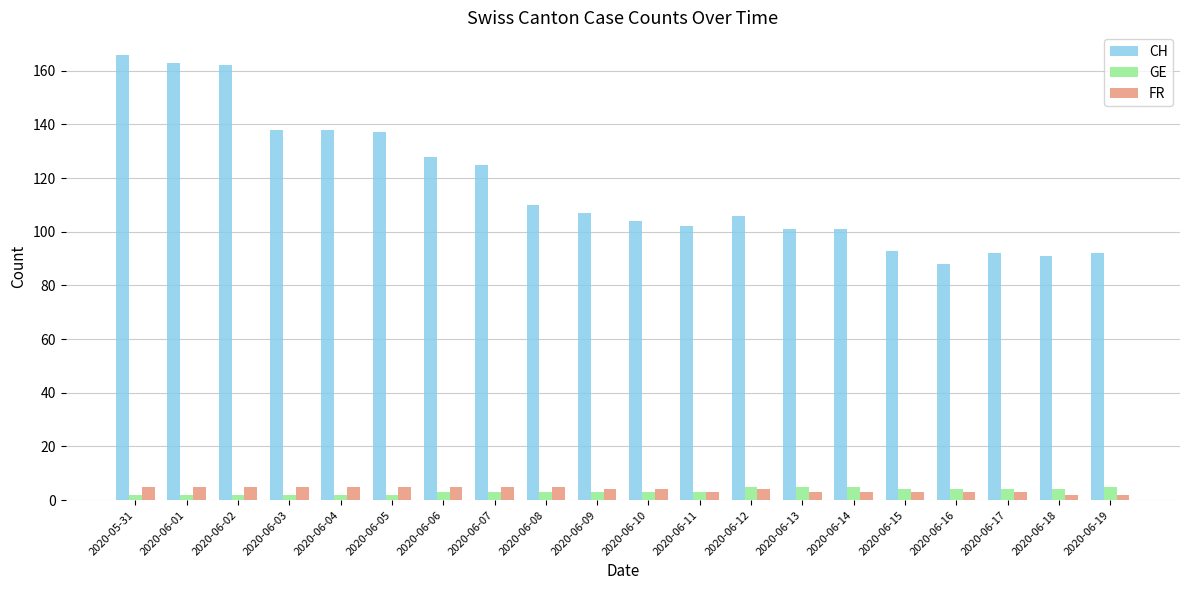

What value does the GE series have at 2020-06-03?

2